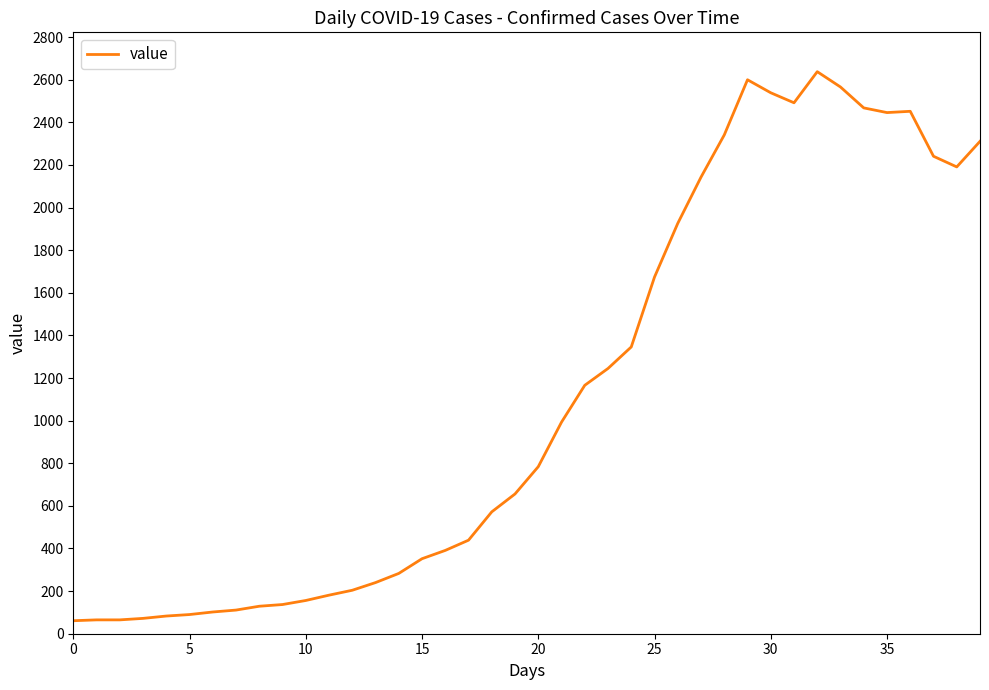

What is the difference between the maximum and minimum values?

2577